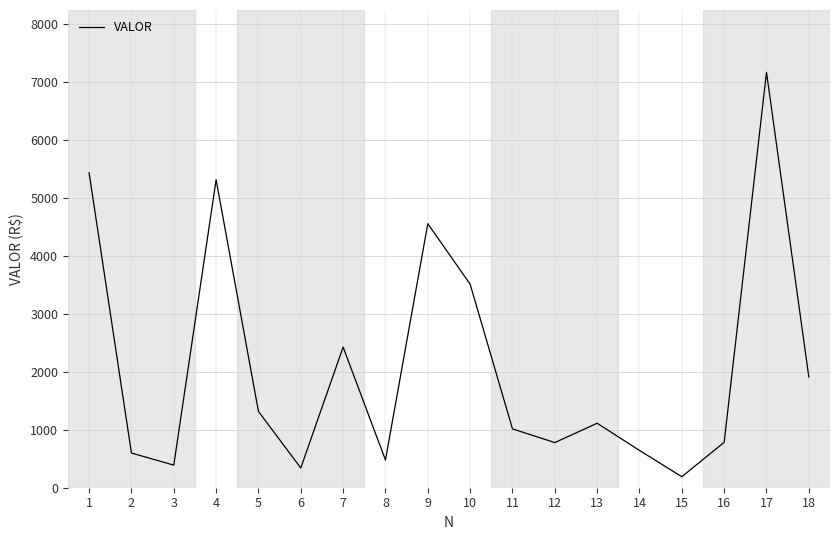

Where is the data nearest to the value 3678?

10